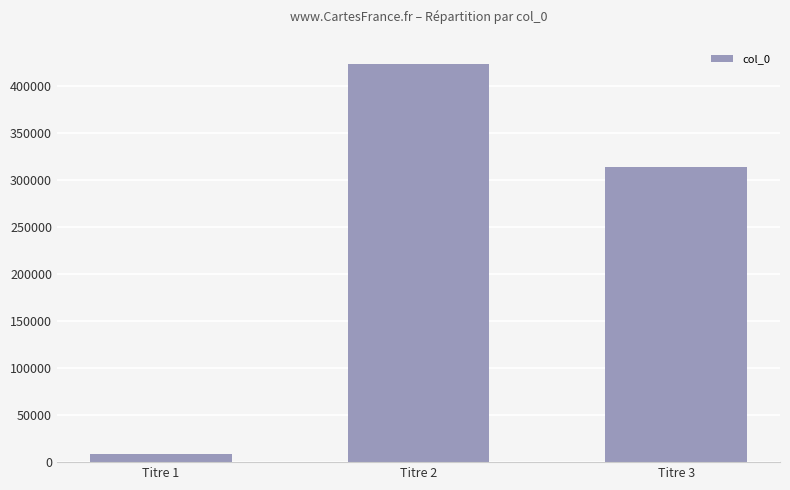

Rank the categories by value from highest to lowest.

Titre 2, Titre 3, Titre 1